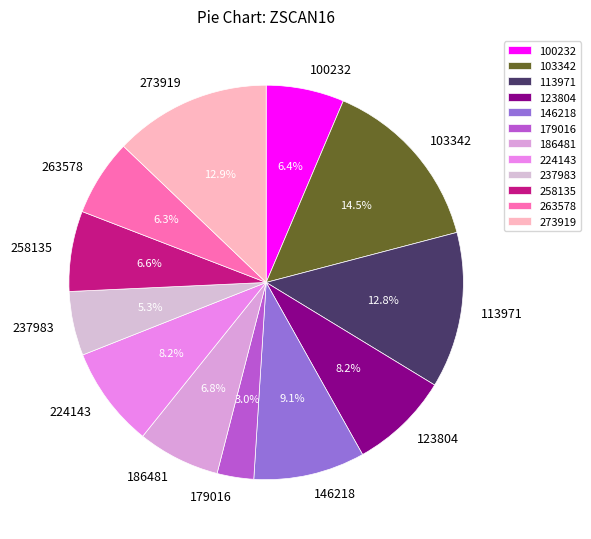

What percentage is the 179016 slice, to the nearest percent?

3%